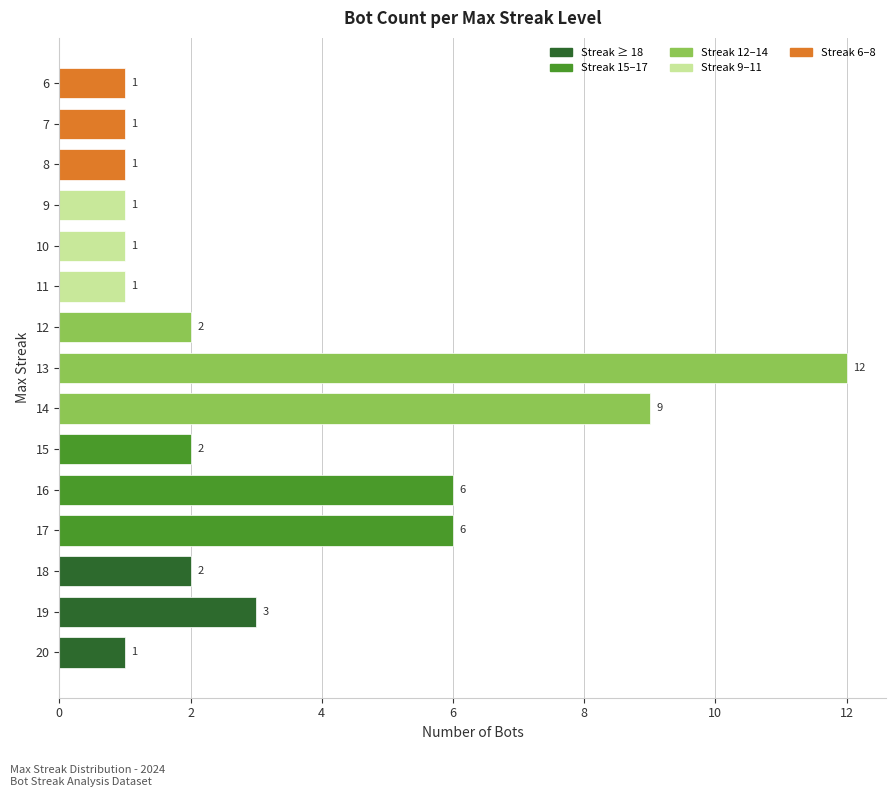

Reading bottom to top, extract all data points from this chart.

20=1	19=3	18=2	17=6	16=6	15=2	14=9	13=12	12=2	11=1	10=1	9=1	8=1	7=1	6=1